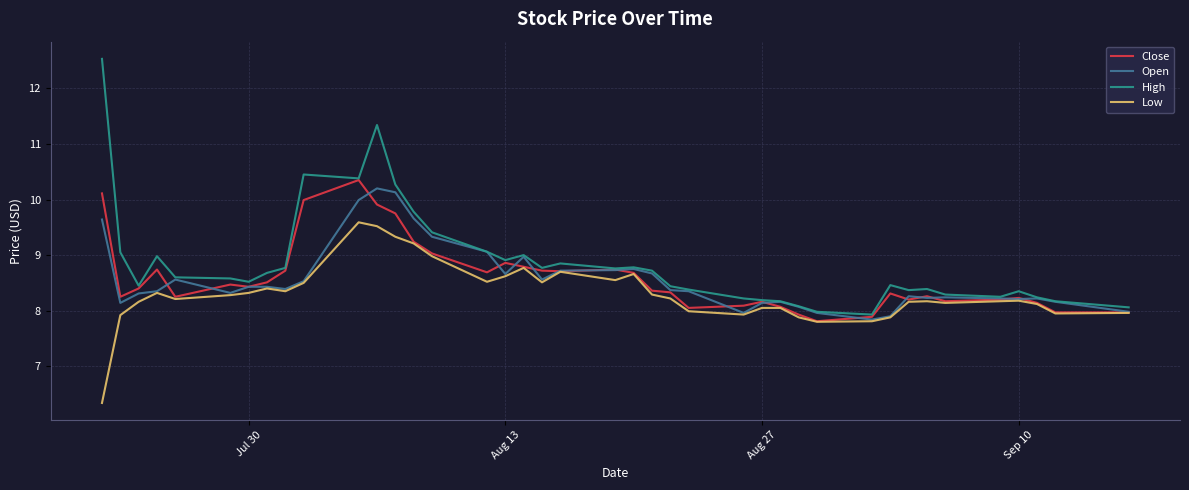

How many lines are shown in the chart?

4